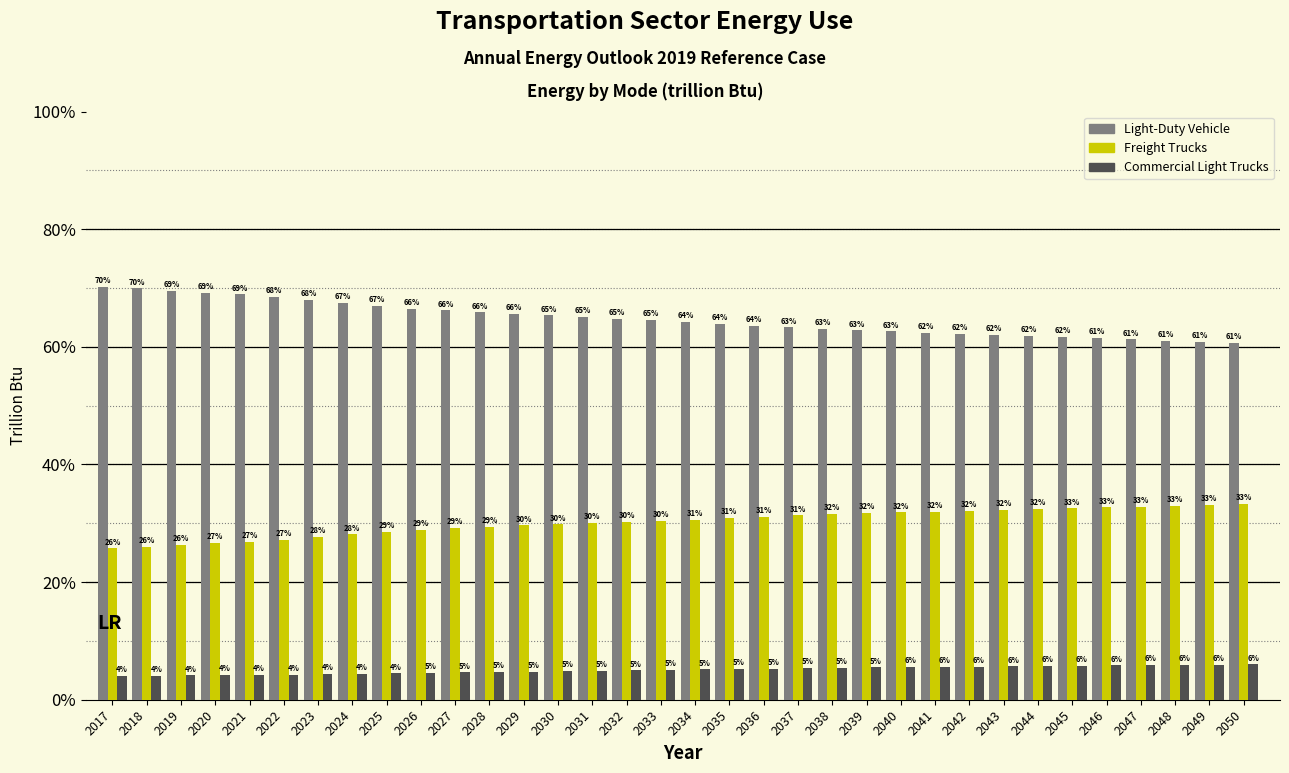

Where does the Freight Trucks series first go above 30?

2031